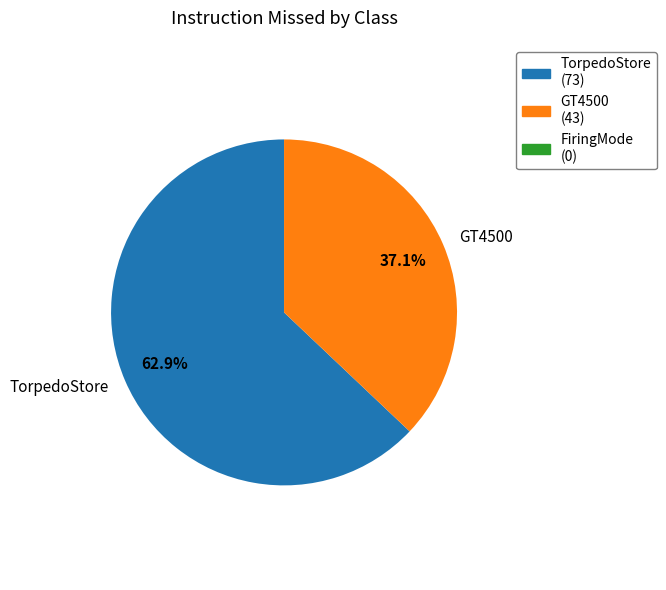

True or false: GT4500 accounts for 37% of the total.

True